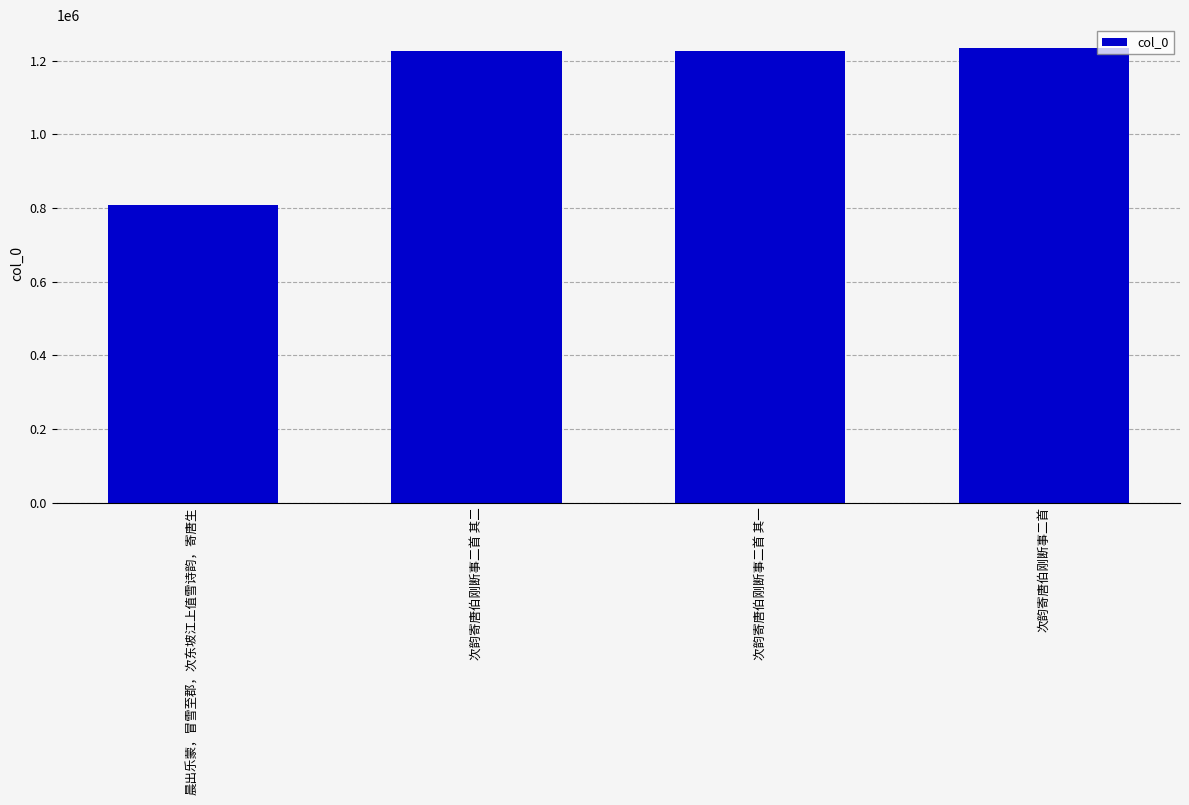

What is the greatest value displayed?

1235136